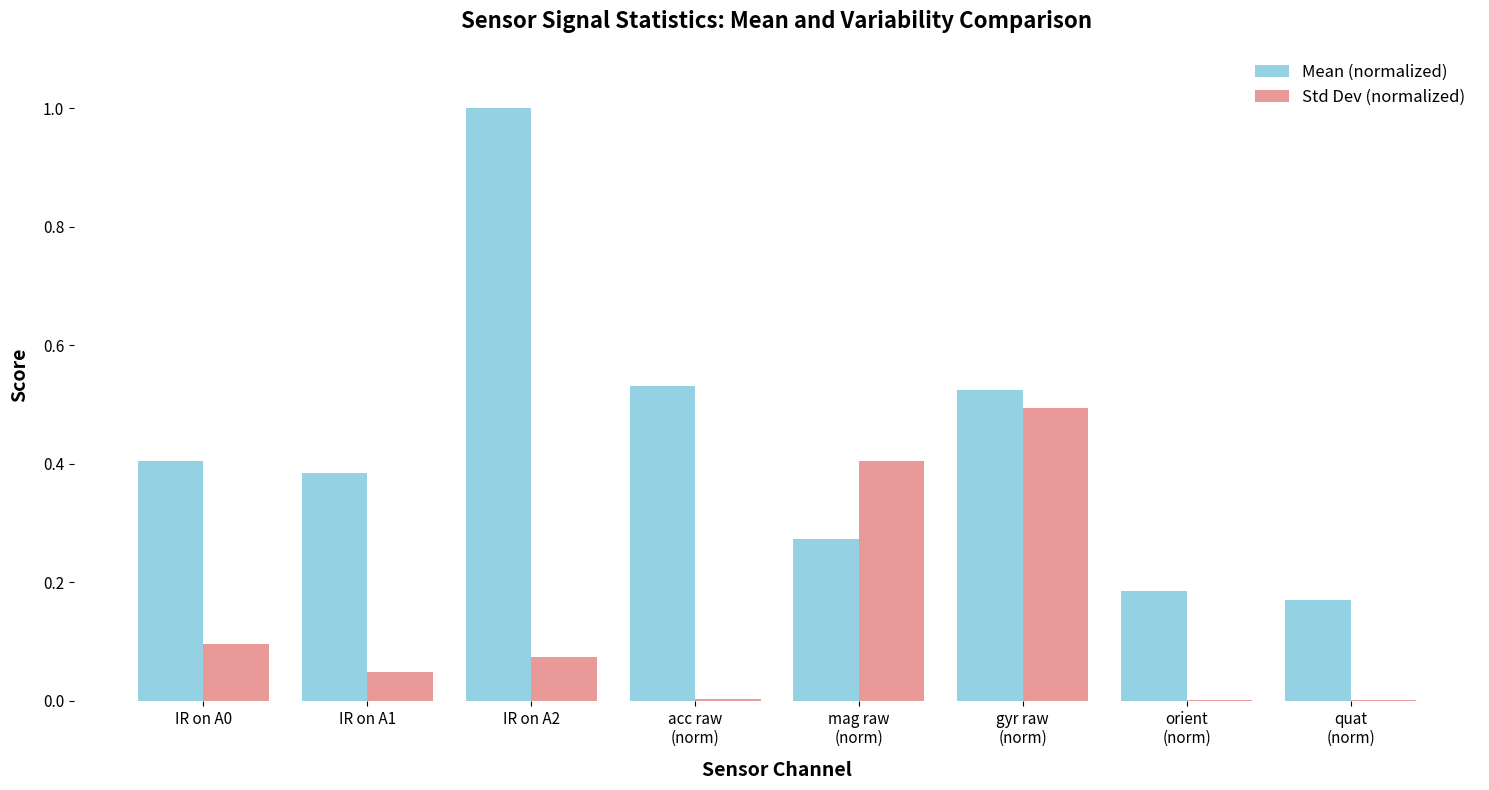

True or false: Mean (normalized) has a value of 0.2 at gyr raw
(norm).

False